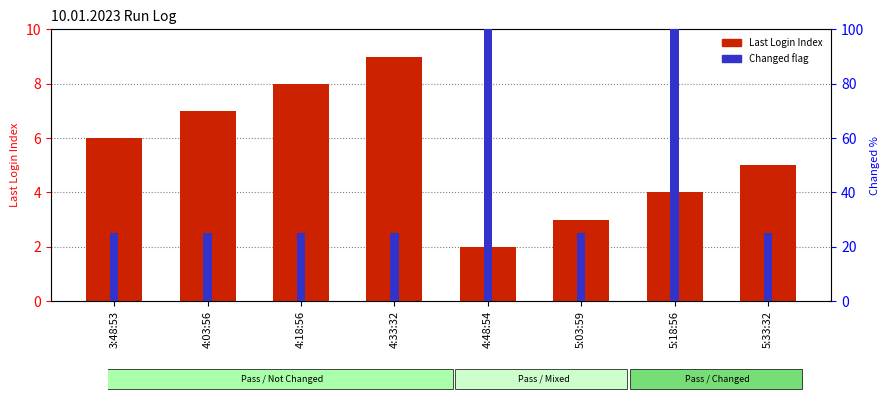

How many distinct data groups are displayed?

2